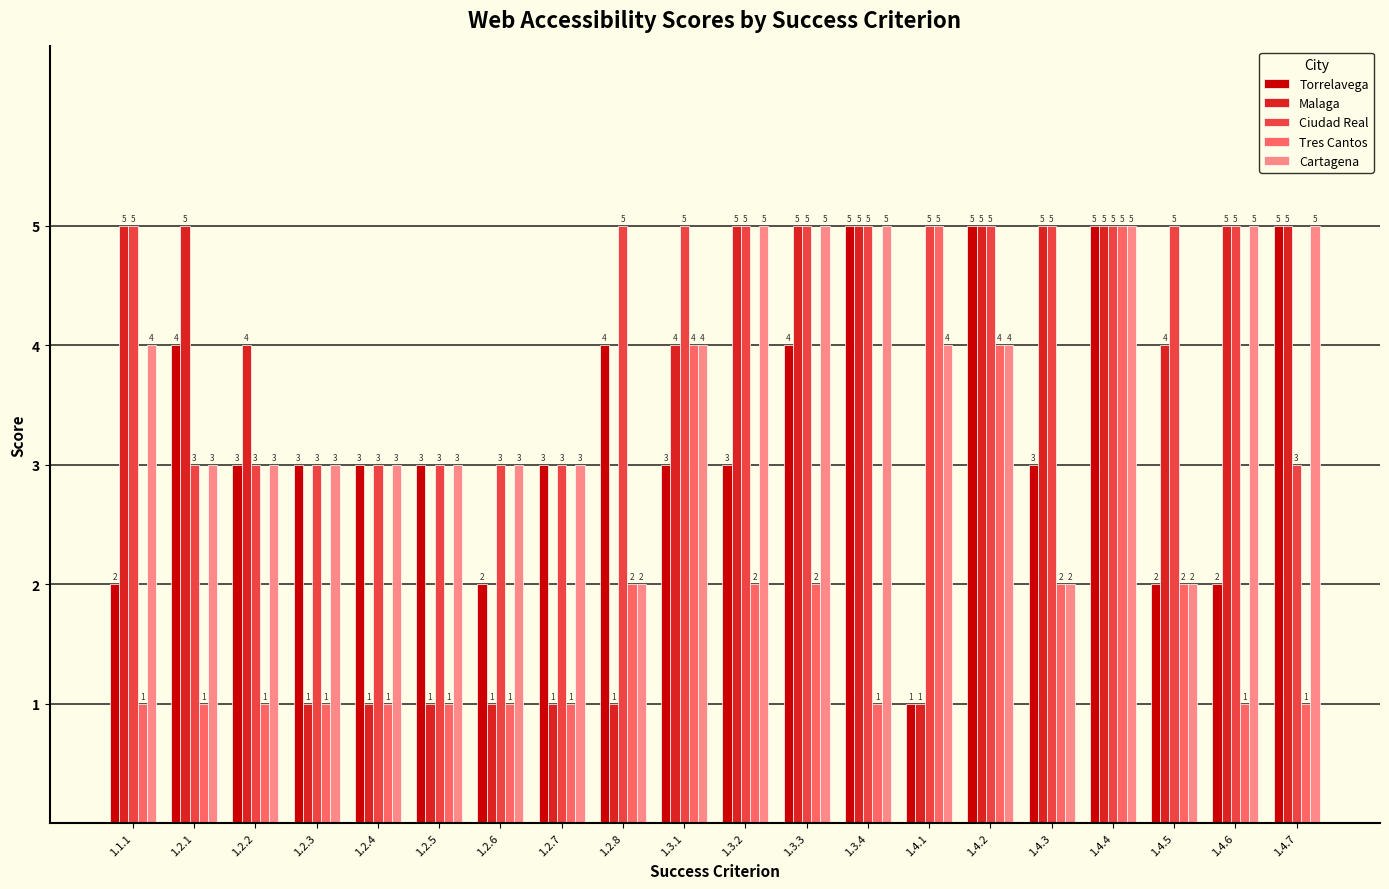

How many Malaga values are between 1 and 5?

20